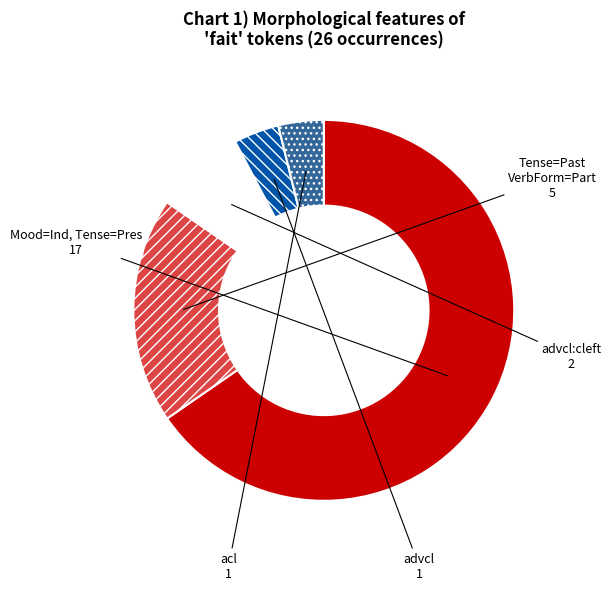

Is there any slice that represents more than half of the pie?

Yes